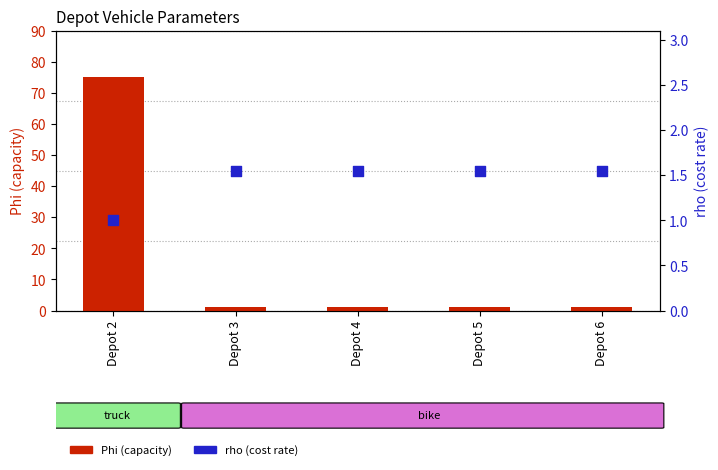

Is the value of Phi (capacity) at Depot 4 greater than the value of rho (cost rate) at Depot 6?

No